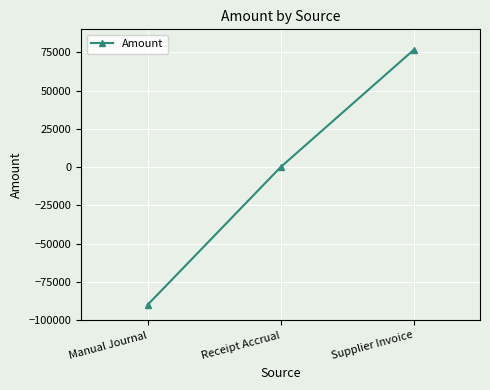

How many values are below 0?

1